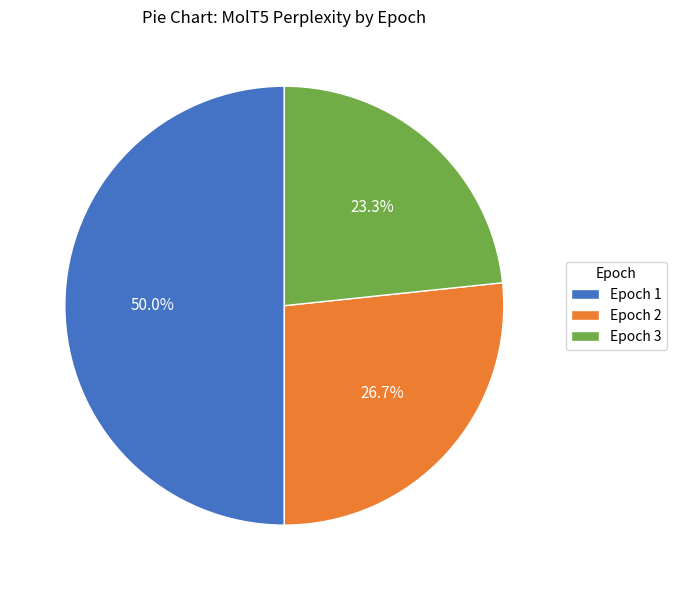

What is the ratio of the value at Epoch 3 to the value at Epoch 1?

0.5